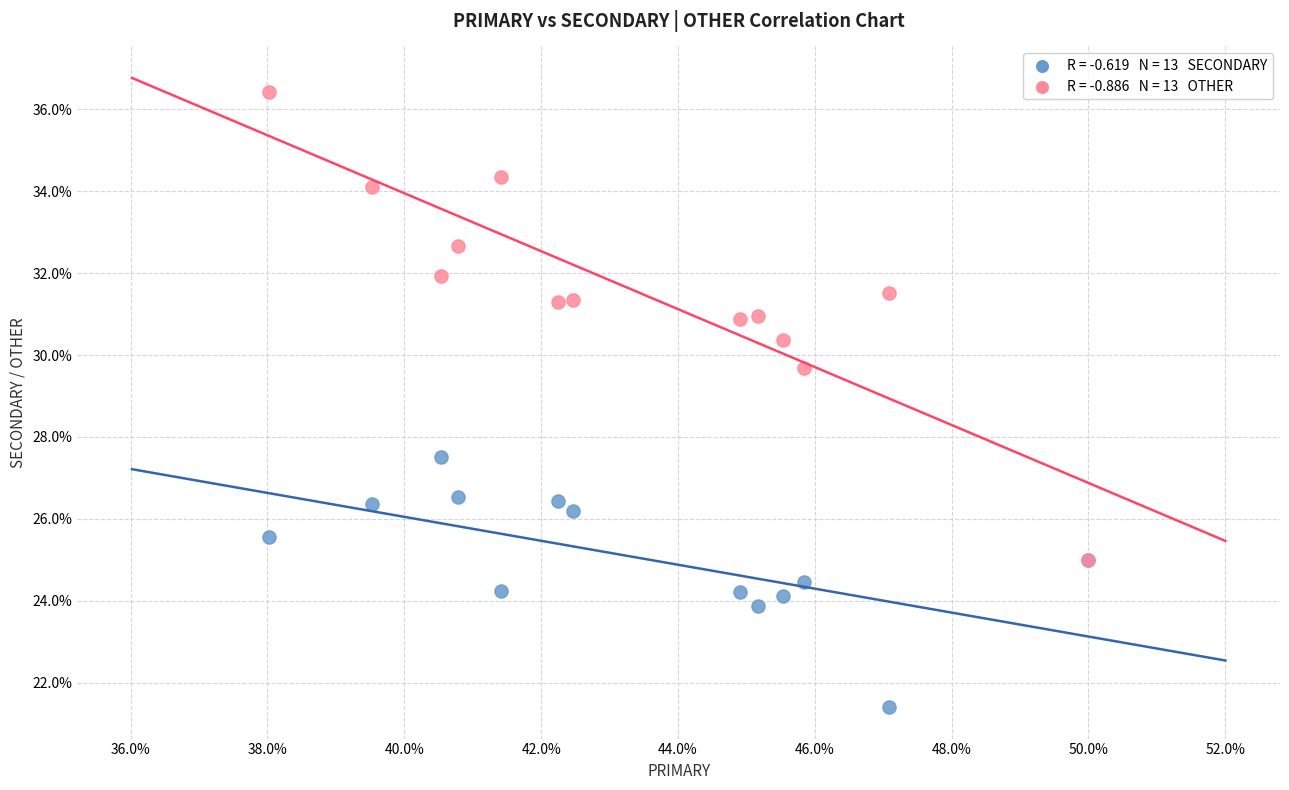

Across all series, what Y value is closest to 28?

27.5